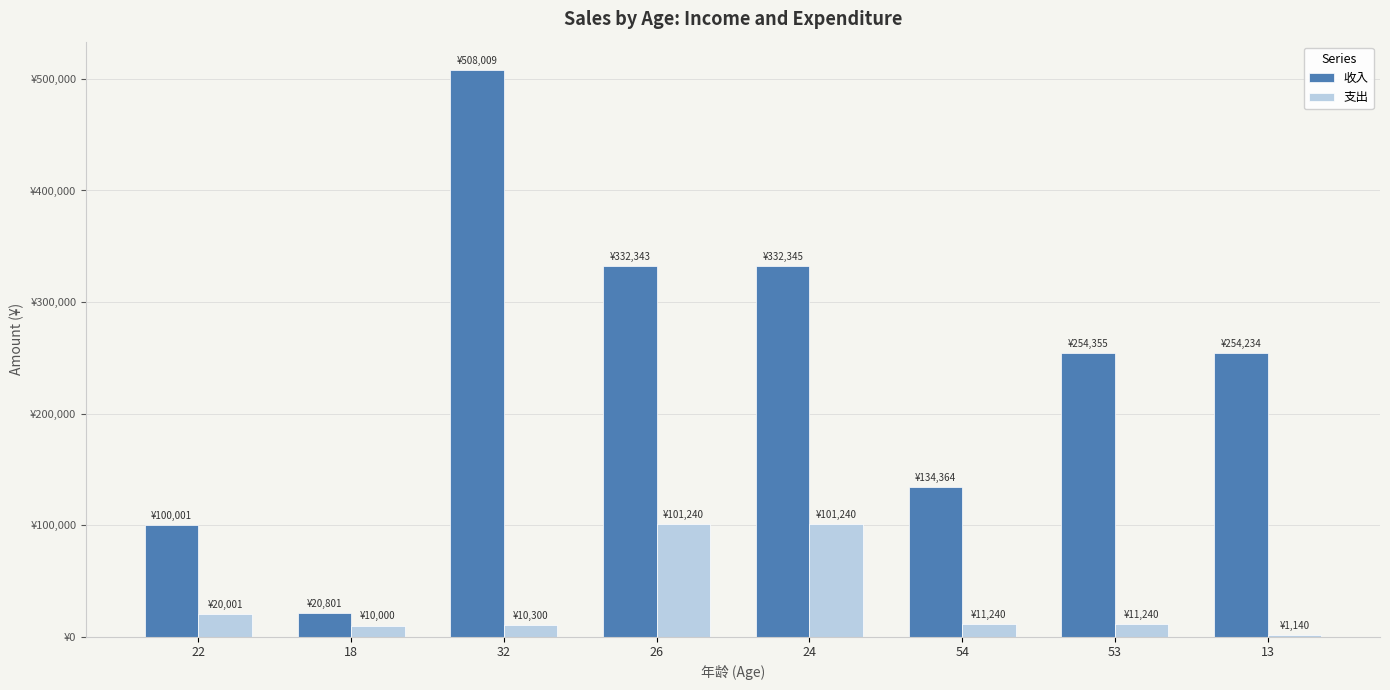

Which category has the lowest value across all series?

13